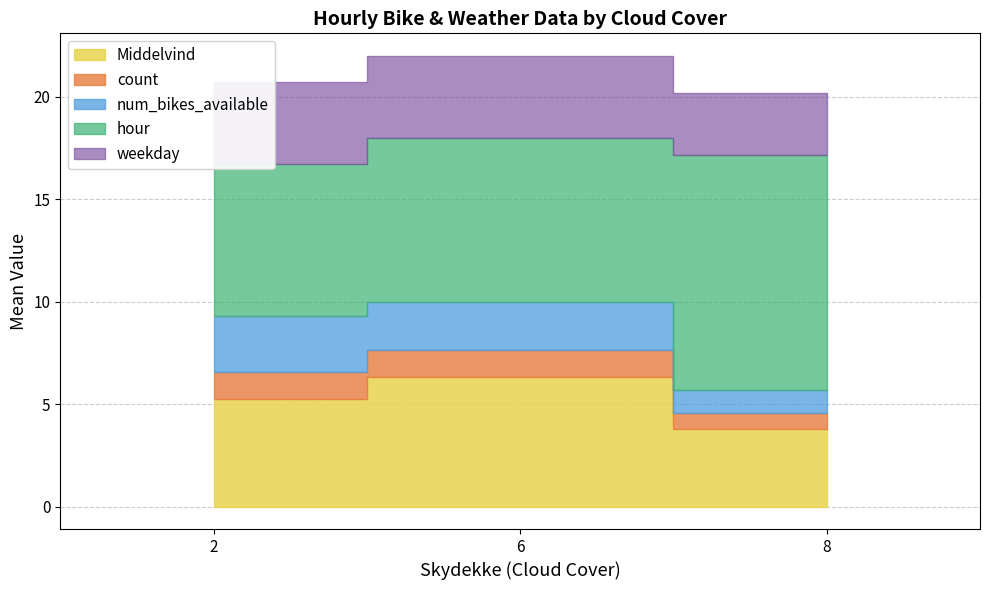

Is the value of num_bikes_available at 8 greater than the value of hour at 2?

No